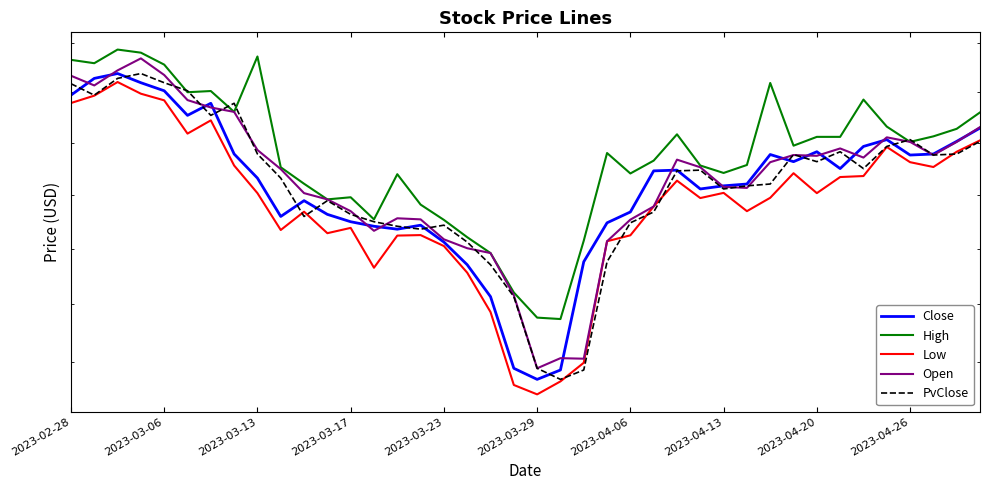

What are all the series names shown in the legend?

Close, High, Low, Open, PvClose